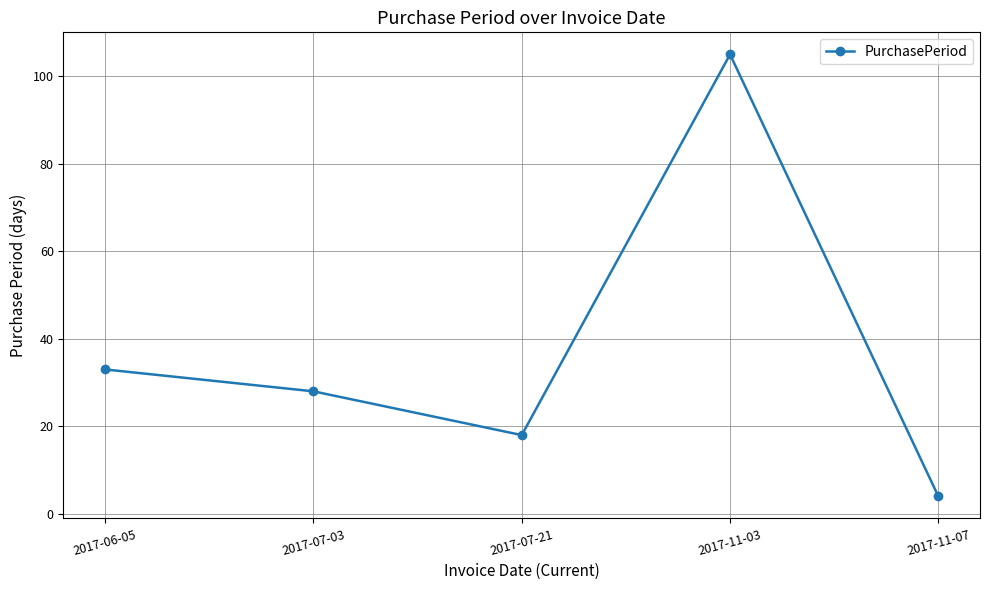

At which category does the chart reach its peak across all series?

2017-11-03